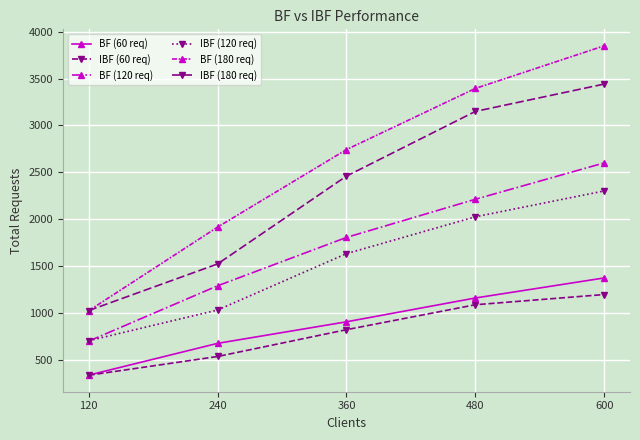

Reading right to left, transcribe all the data shown in this chart.

BF (60 req): 600=1373	480=1159	360=905	240=675	120=336
IBF (60 req): 600=1196	480=1087	360=821	240=535	120=335
BF (120 req): 600=2600	480=2212	360=1805	240=1289	120=699
IBF (120 req): 600=2301	480=2025	360=1632	240=1031	120=703
BF (180 req): 600=3849	480=3394	360=2742	240=1915	120=1023
IBF (180 req): 600=3441	480=3149	360=2459	240=1522	120=1025